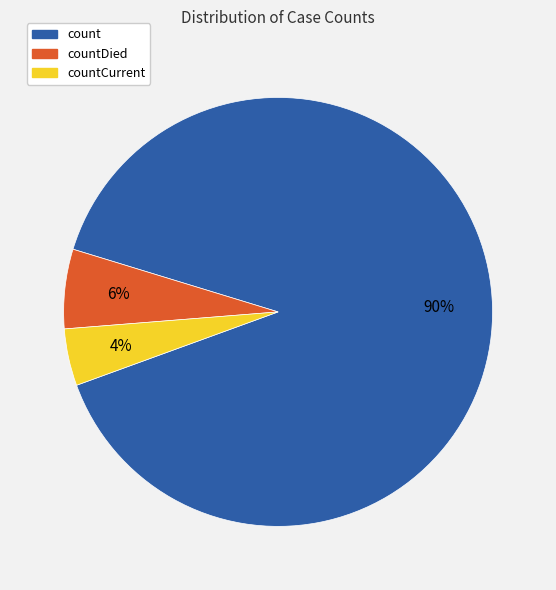

Is it true that countCurrent is 18% of the pie?

False